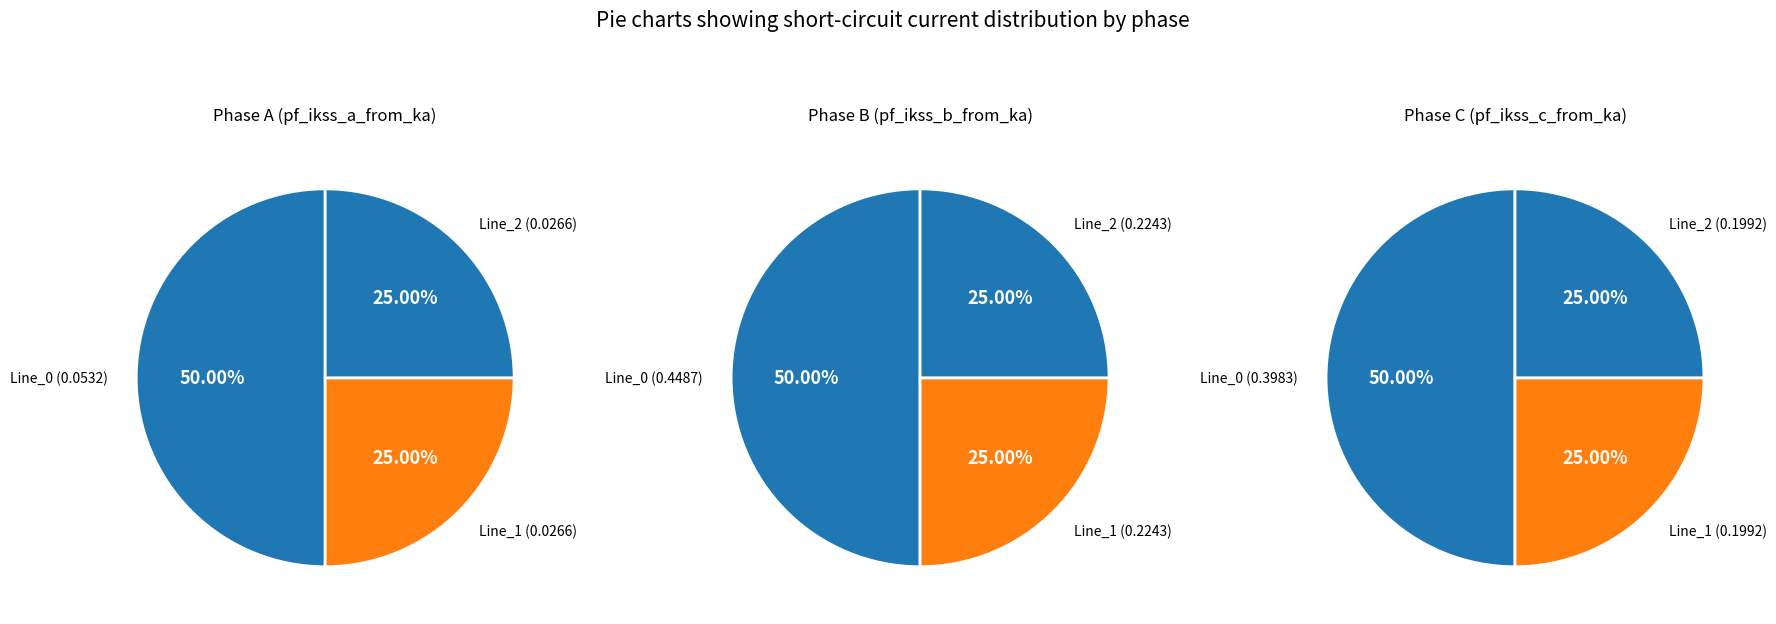

Is there a majority slice in this chart?

No